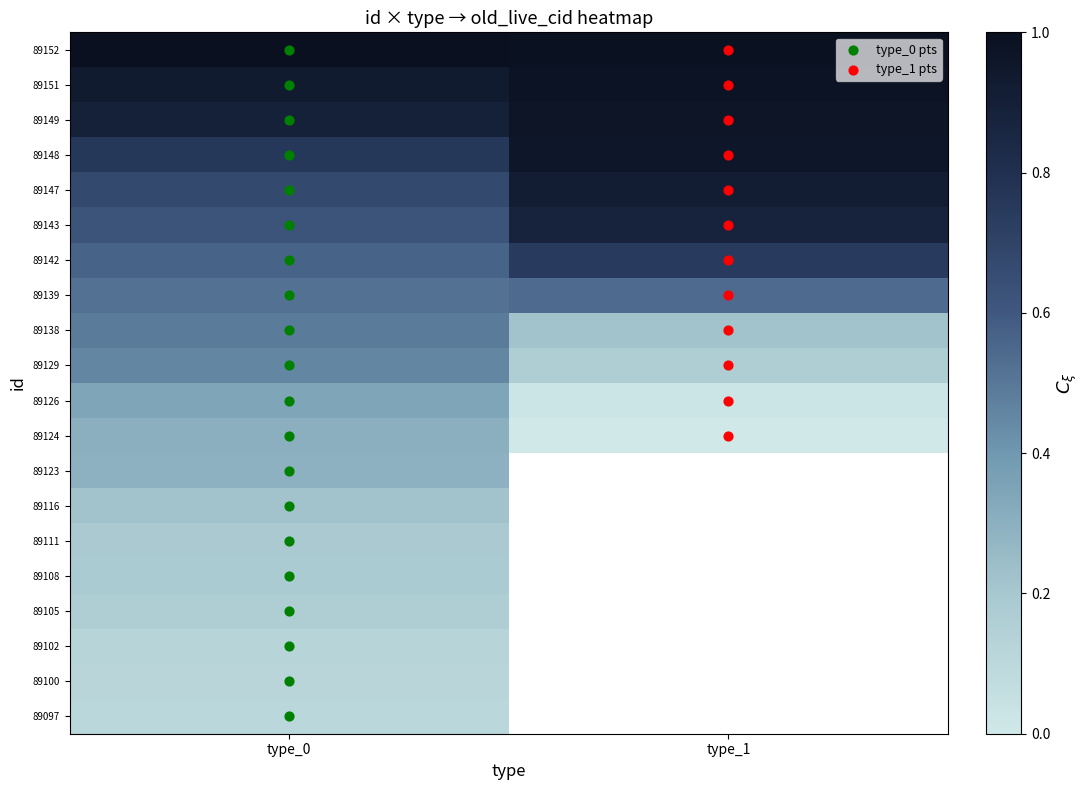

Which category has the lowest value in the 89139 series?

type_0